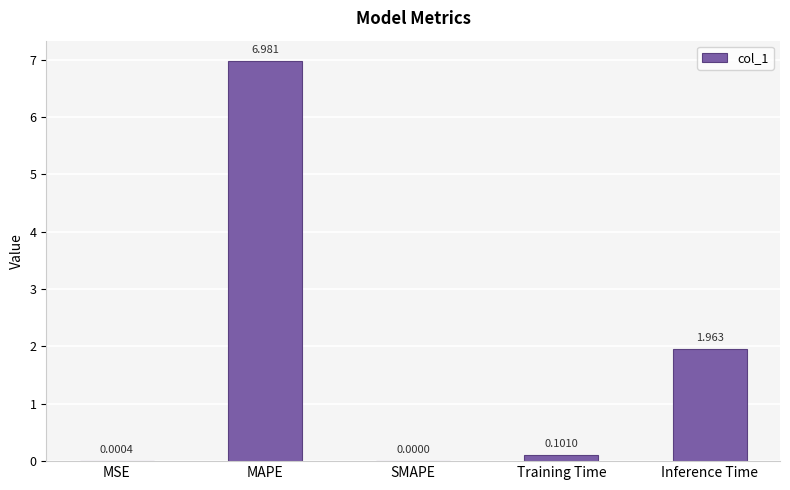

Between MAPE and Training Time, which is larger?

MAPE